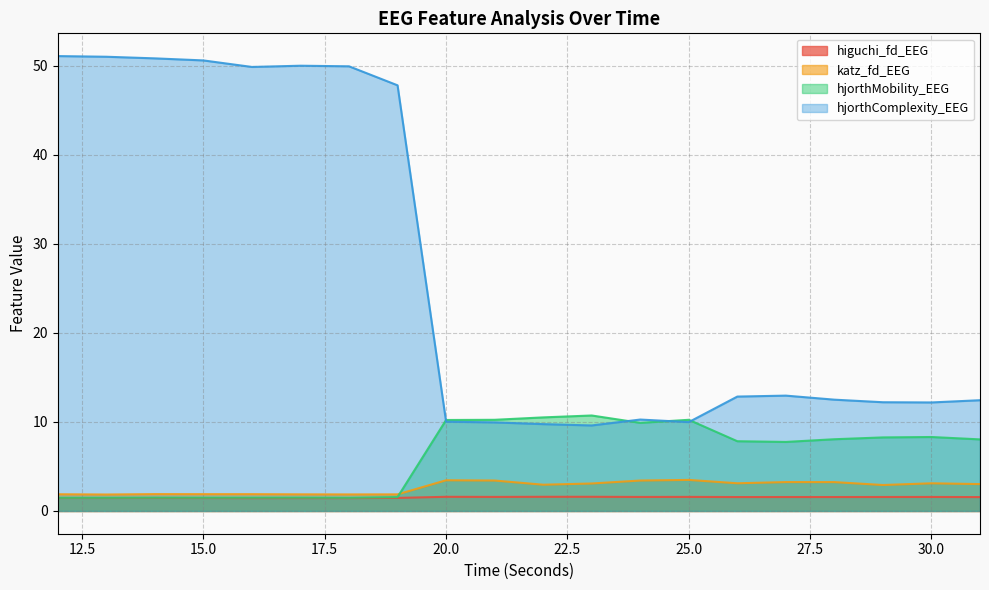

Which series has the largest total across all categories?

hjorthComplexity_EEG